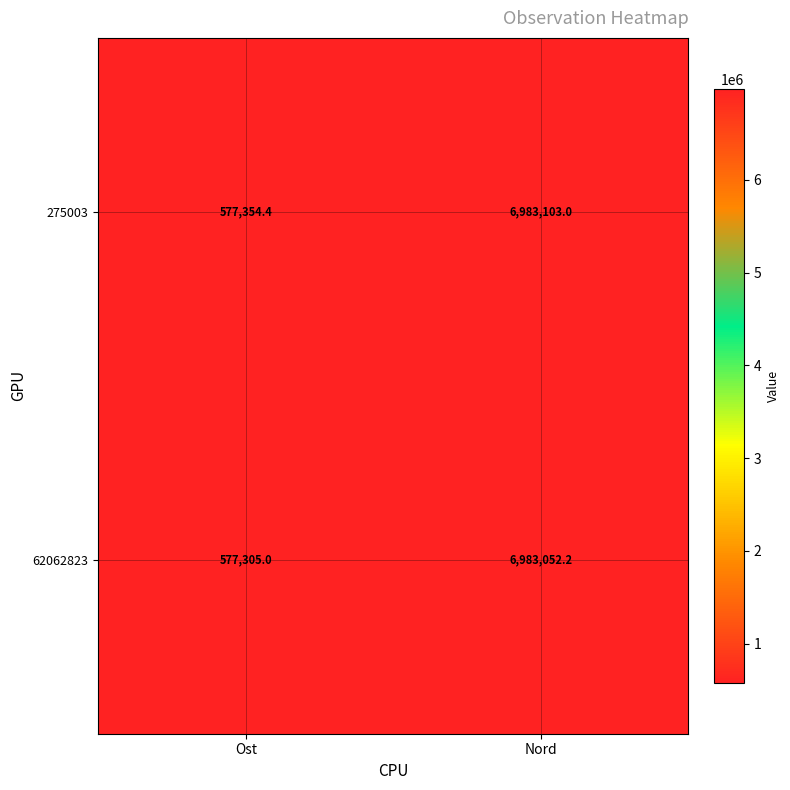

Between Ost and Nord, which series saw the biggest shift?

275003